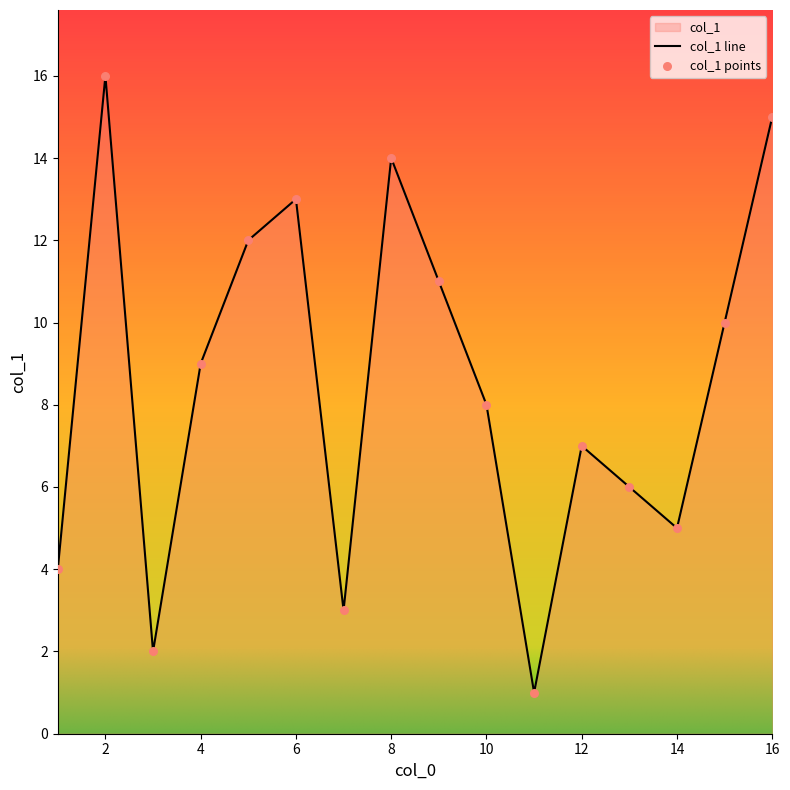

Which has a higher value, 13 or 11?

13